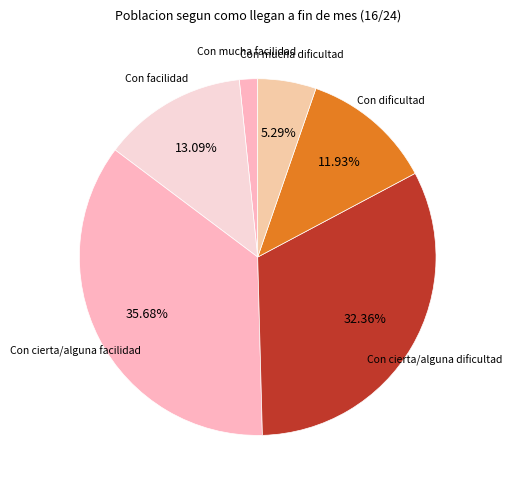

Count the number of slices in the pie.

6